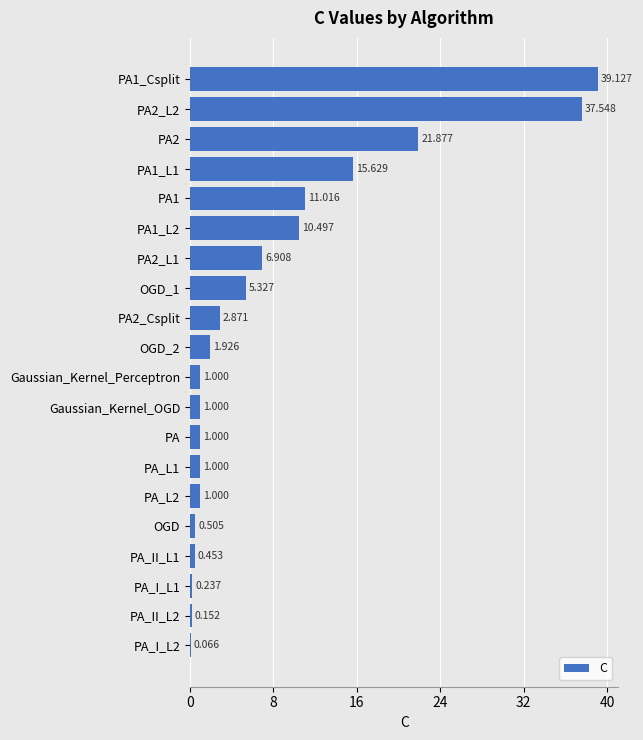

What is the greatest value displayed?

39.1